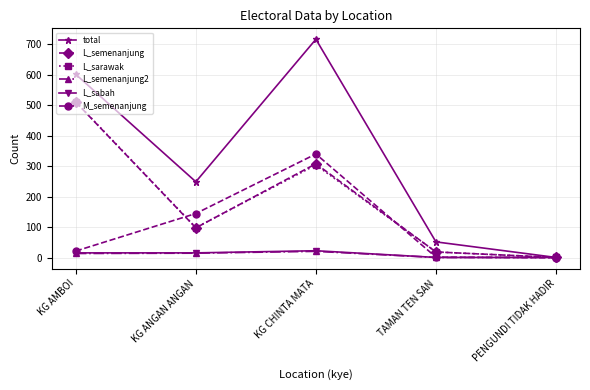

Which category has the highest value across all series?

KG CHINTA MATA